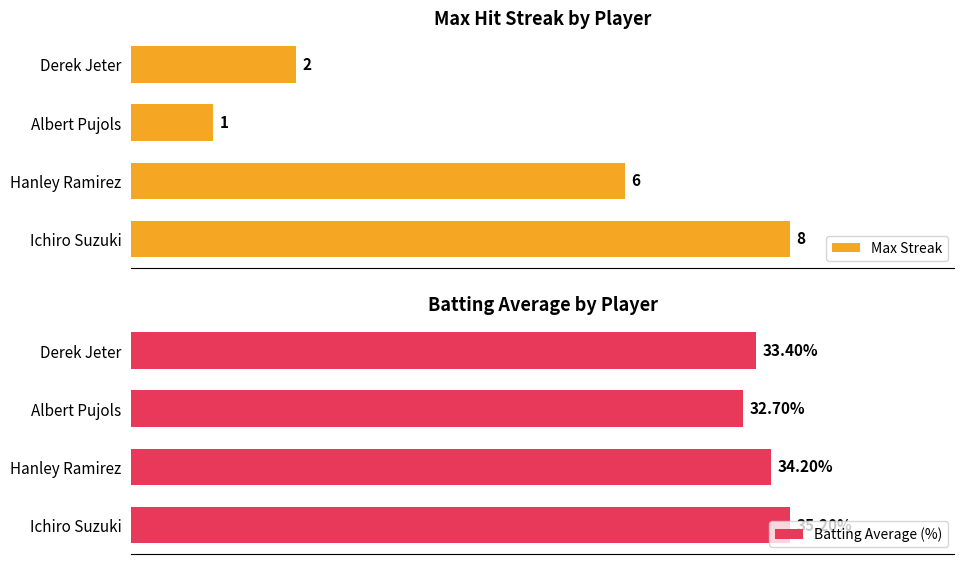

What is the sum of all Batting Average (%) values?

135.5